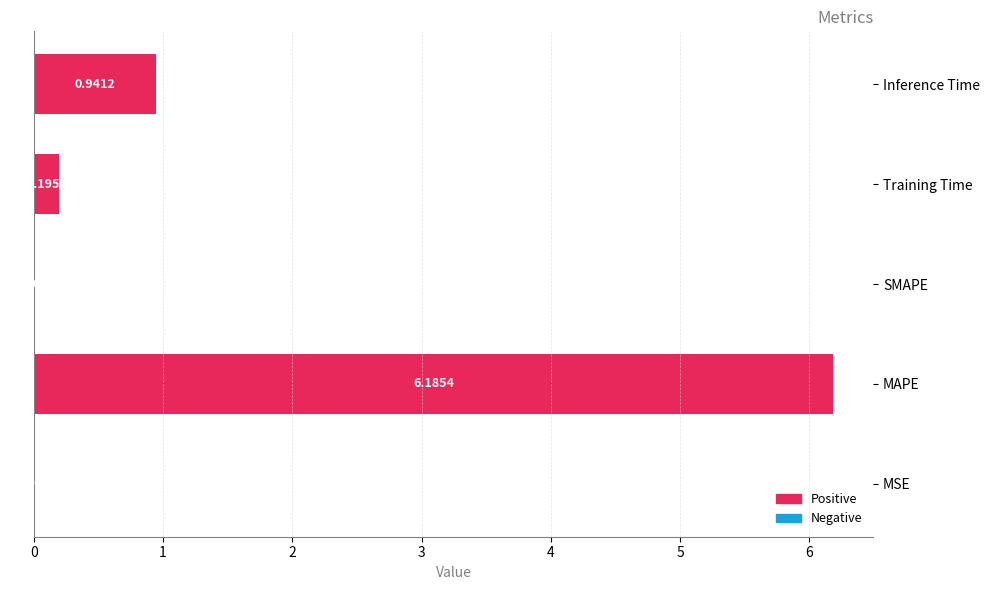

Which has a higher value, Inference Time or Training Time?

Inference Time